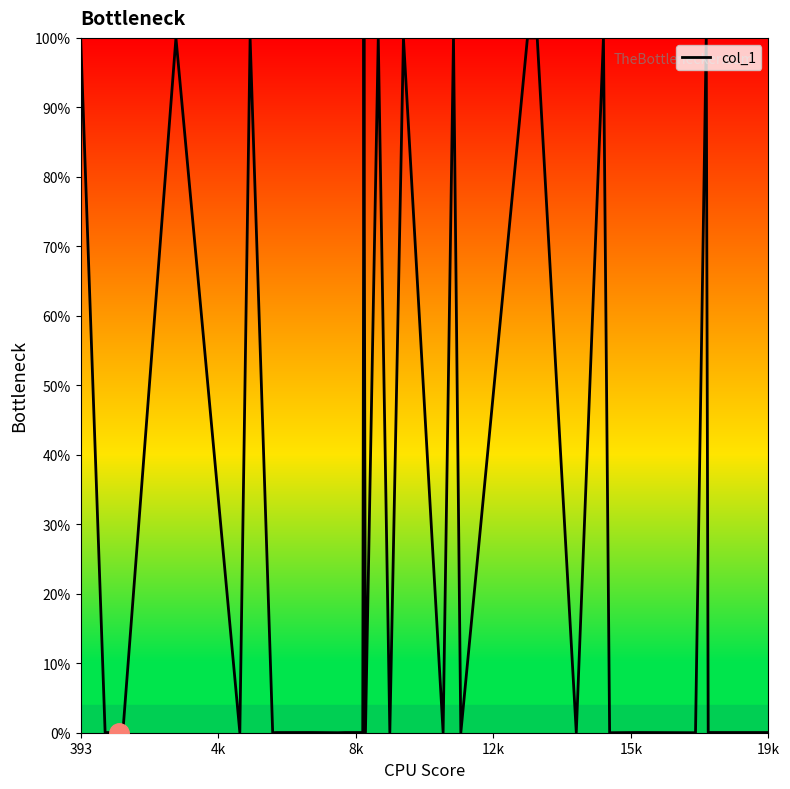

Which category has the lowest value across all series?

19k